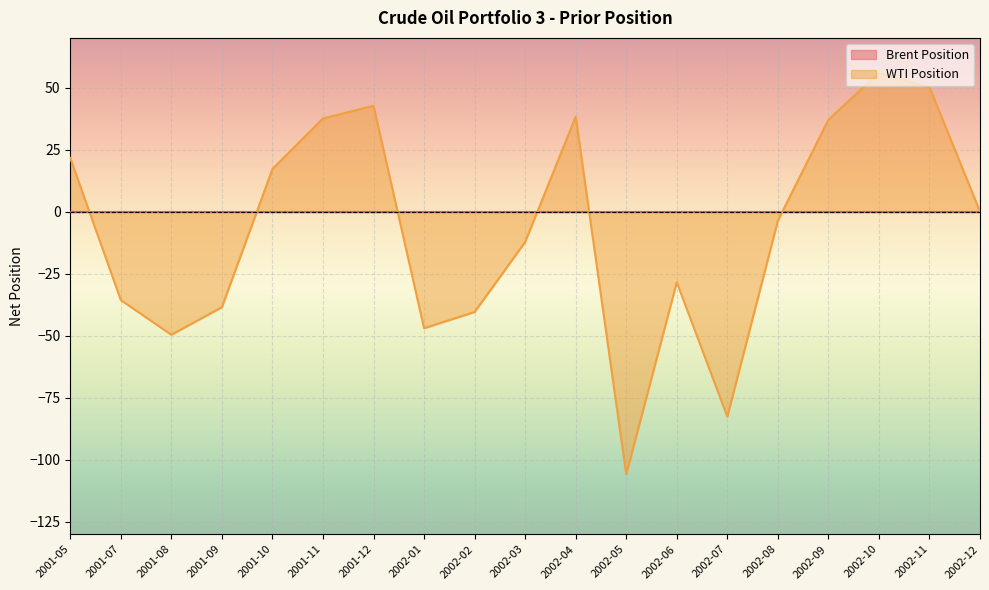

How many interior local valleys (lower than both neighbors) does the data have?

4